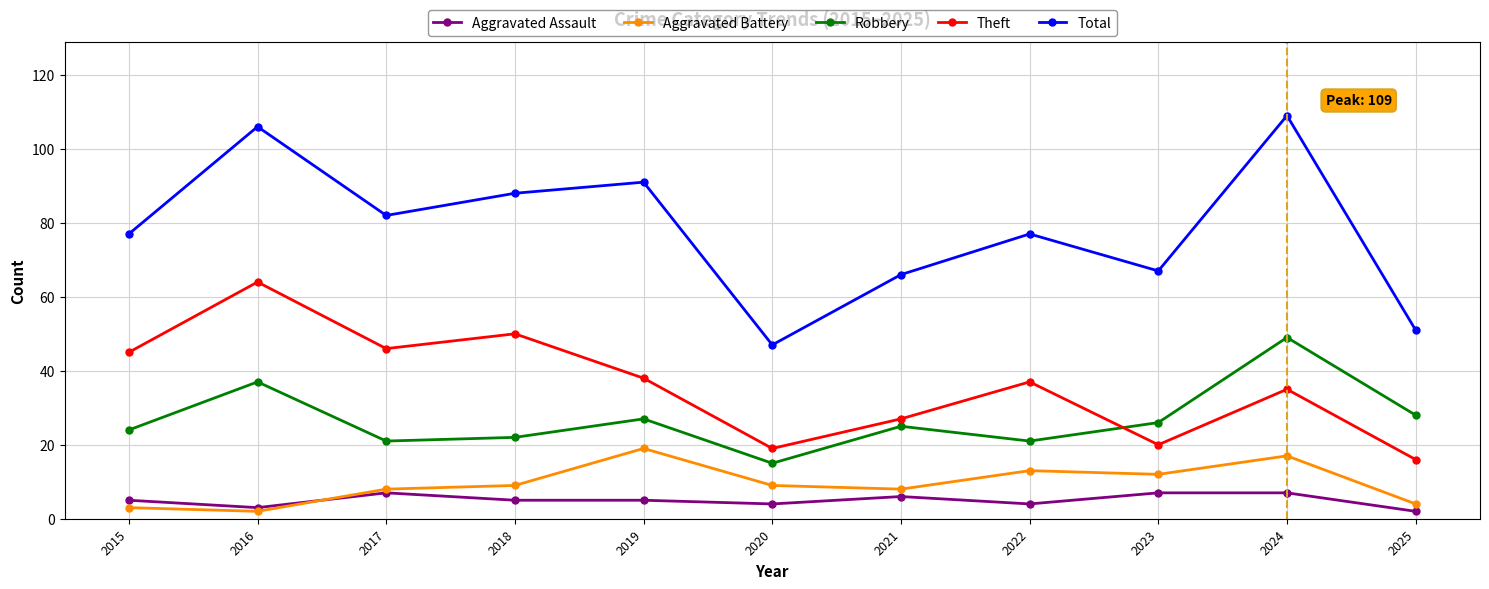

What is the minimum value for Total?

47